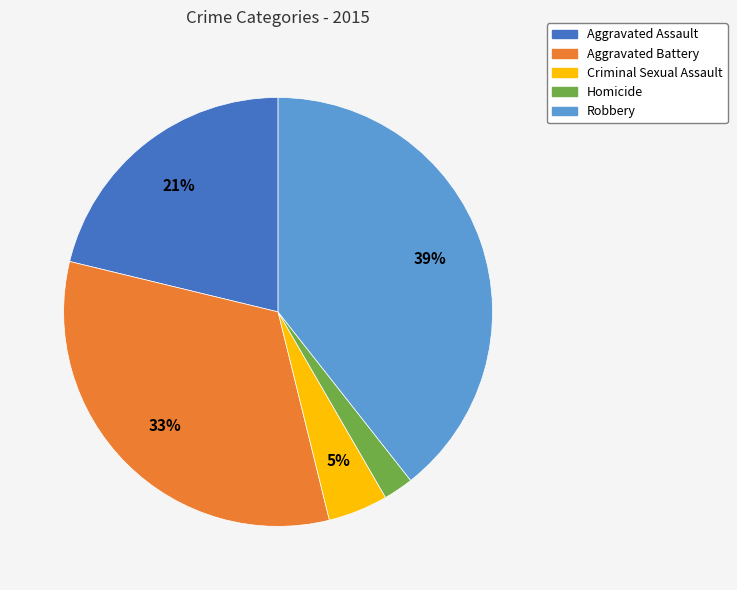

Does Homicide represent more than half of the total?

No